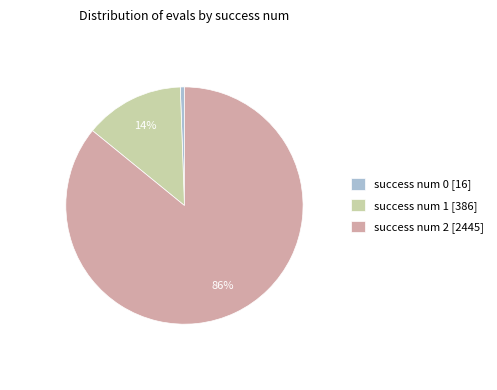

What percentage is the success num 0 [16] slice, to the nearest percent?

1%